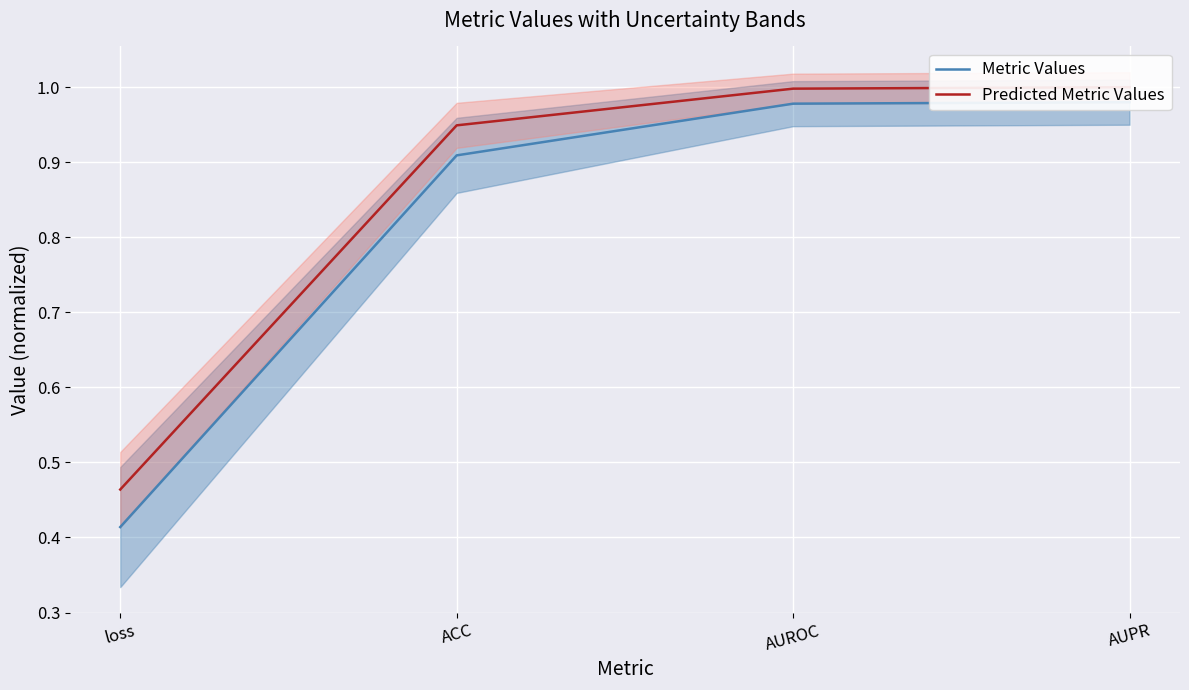

What is the difference between the Metric Values values at loss and AUPR?

0.6